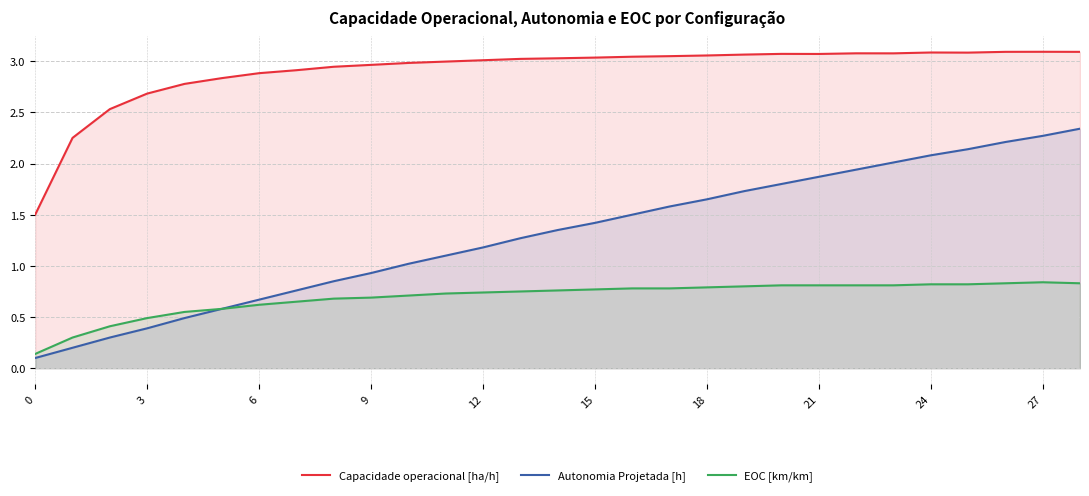

Reading left to right, transcribe all the data shown in this chart.

Capacidade operacional [ha/h]: 1.5	2.3	2.5	2.7	2.8	2.8	2.9	2.9	2.9	3.0	3.0	3.0	3.0	3.0	3.0	3.0	3.0	3.0	3.1	3.1	3.1	3.1	3.1	3.1	3.1	3.1	3.1	3.1	3.1
Autonomia Projetada [h]: 0.1	0.2	0.3	0.4	0.5	0.6	0.7	0.8	0.8	0.9	1.0	1.1	1.2	1.3	1.4	1.4	1.5	1.6	1.6	1.7	1.8	1.9	1.9	2.0	2.1	2.1	2.2	2.3	2.3
EOC [km/km]: 0.1	0.3	0.4	0.5	0.6	0.6	0.6	0.7	0.7	0.7	0.7	0.7	0.7	0.8	0.8	0.8	0.8	0.8	0.8	0.8	0.8	0.8	0.8	0.8	0.8	0.8	0.8	0.8	0.8